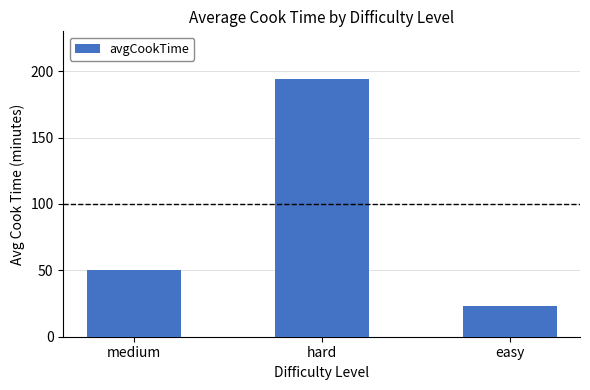

True or false: the data shows 194.4 at hard.

True